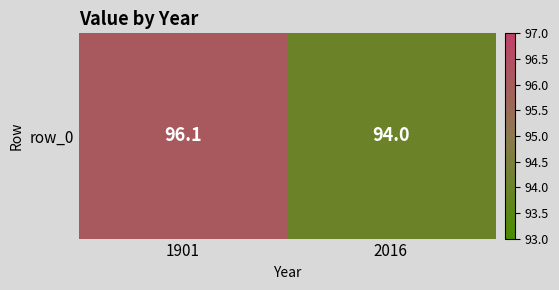

Reading left to right, list all the values displayed in this chart.

1901=96.1	2016=94.0